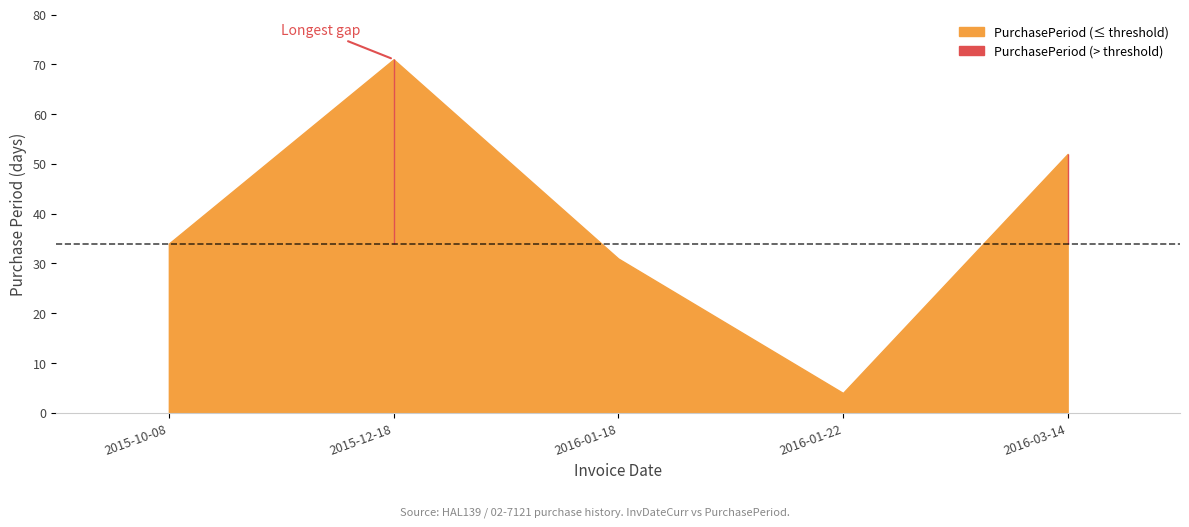

How many values exceed 34?

2